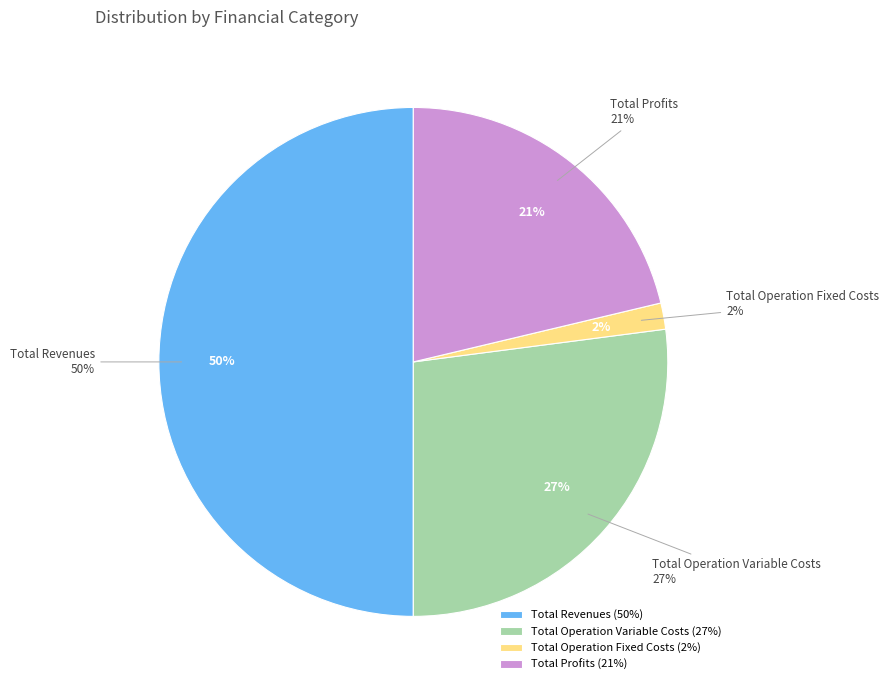

Does Total Capital Costs account for over 50% of the chart?

No